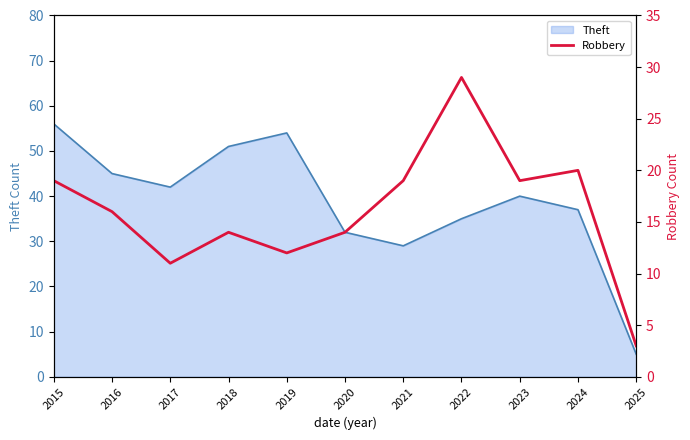

Where is the data nearest to the value 16?

2016